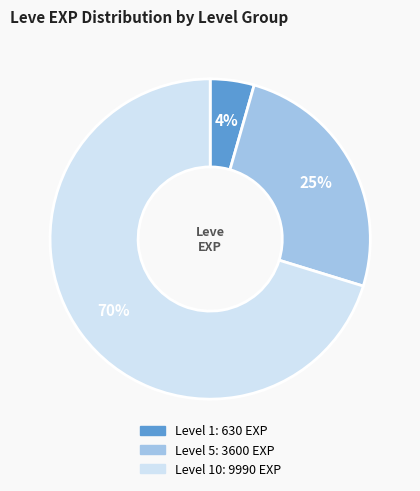

Does any single category account for the majority?

Yes